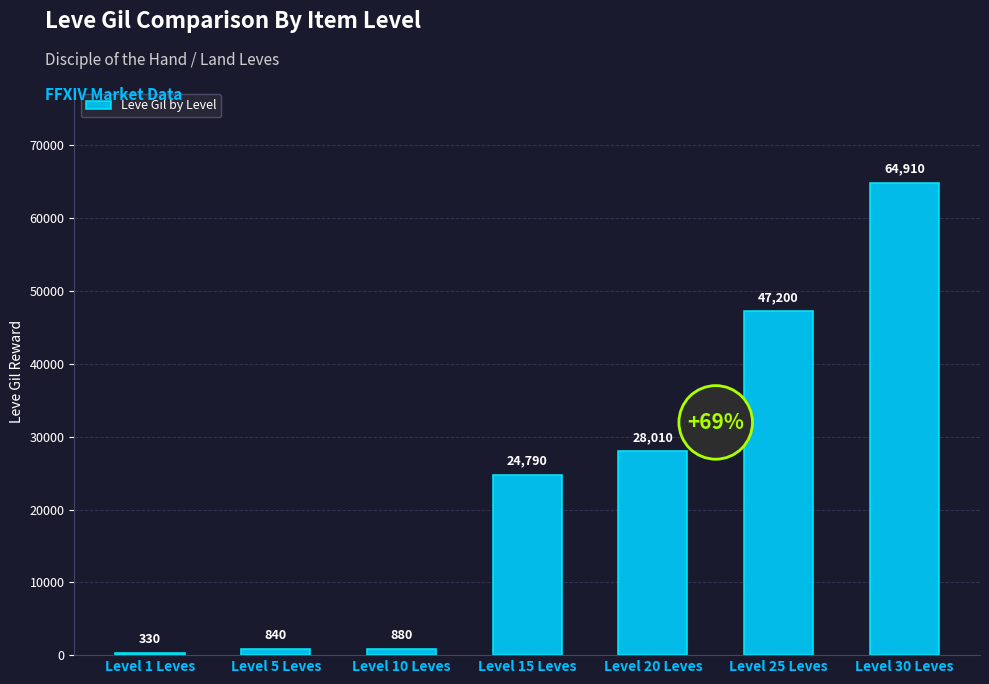

The value at Level 20 Leves is 28010. True or false?

True